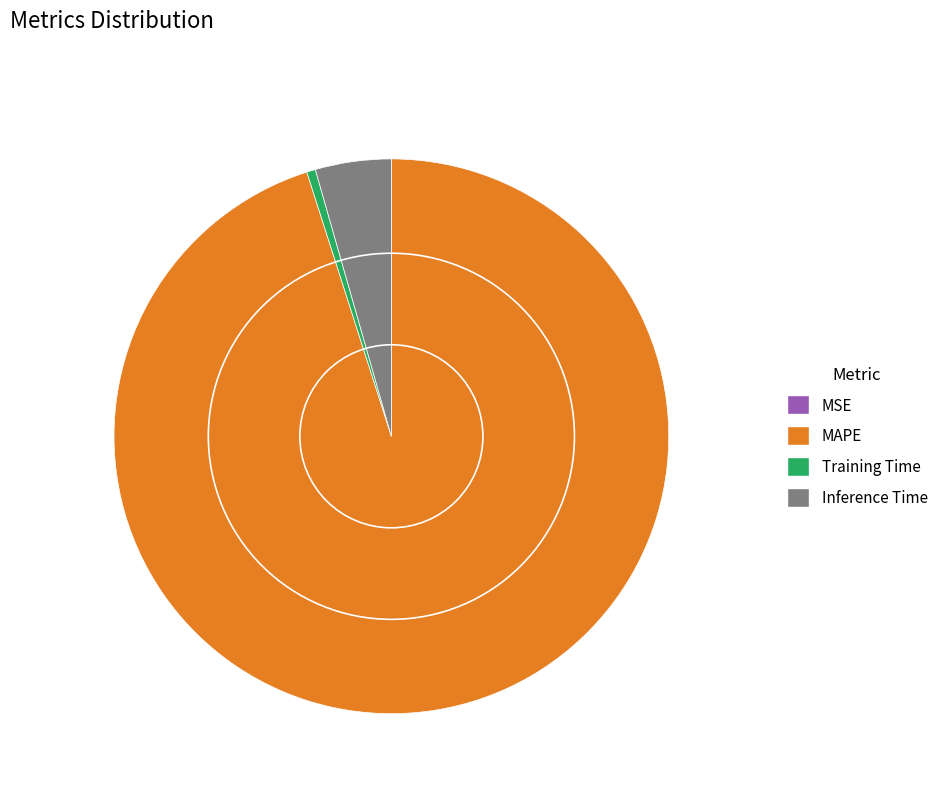

What is the largest slice in the pie chart?

MAPE